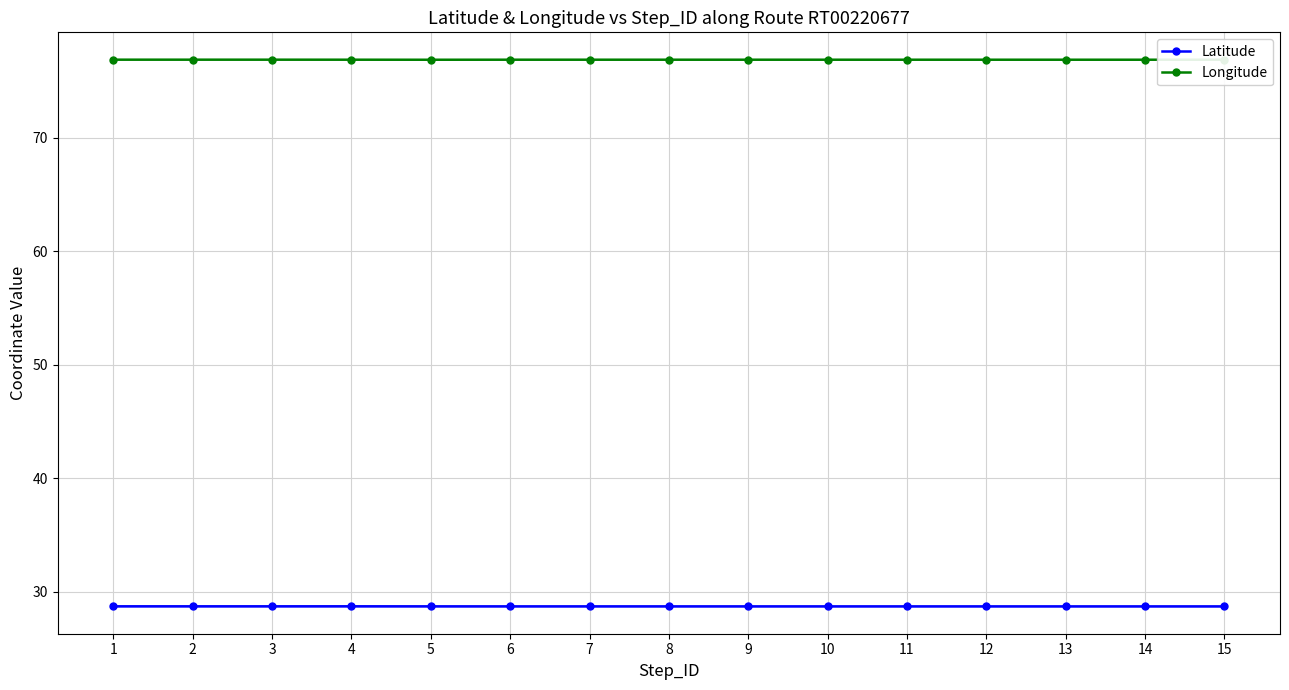

At which category is the sum across all series the highest?

2